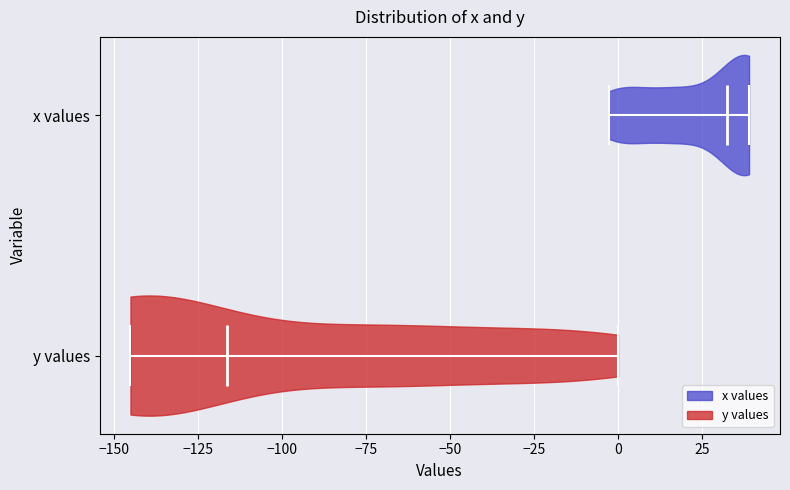

What is the lowest point the violin for y values reaches on the x-axis? The values are not printed on the chart, so give them approximately, as read against the axis.

-145